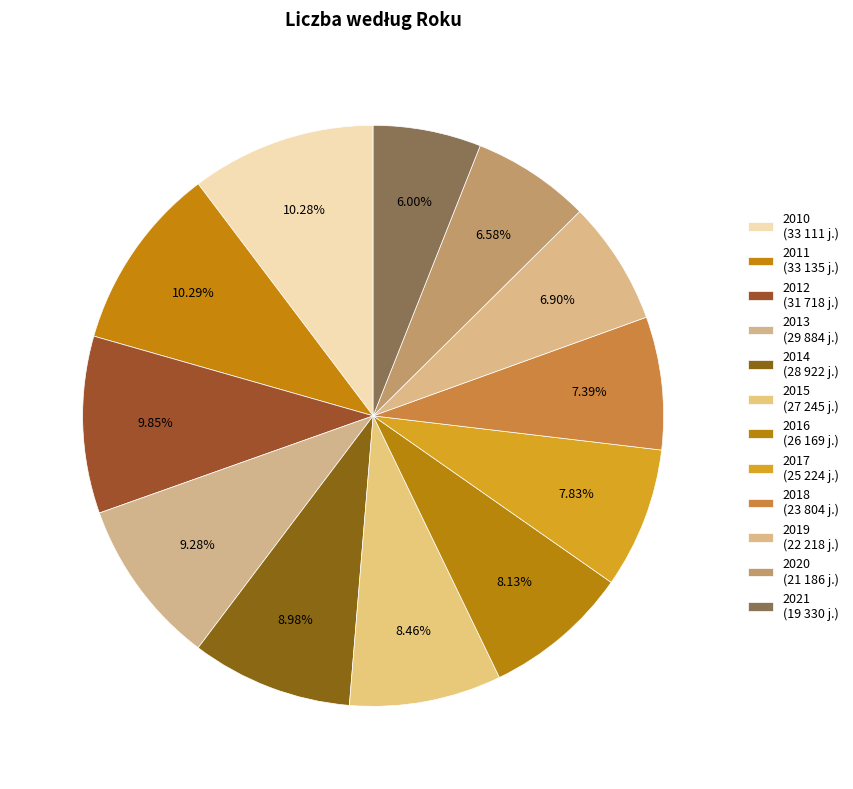

Is the sum of 2014 and 2021 greater than half?

No